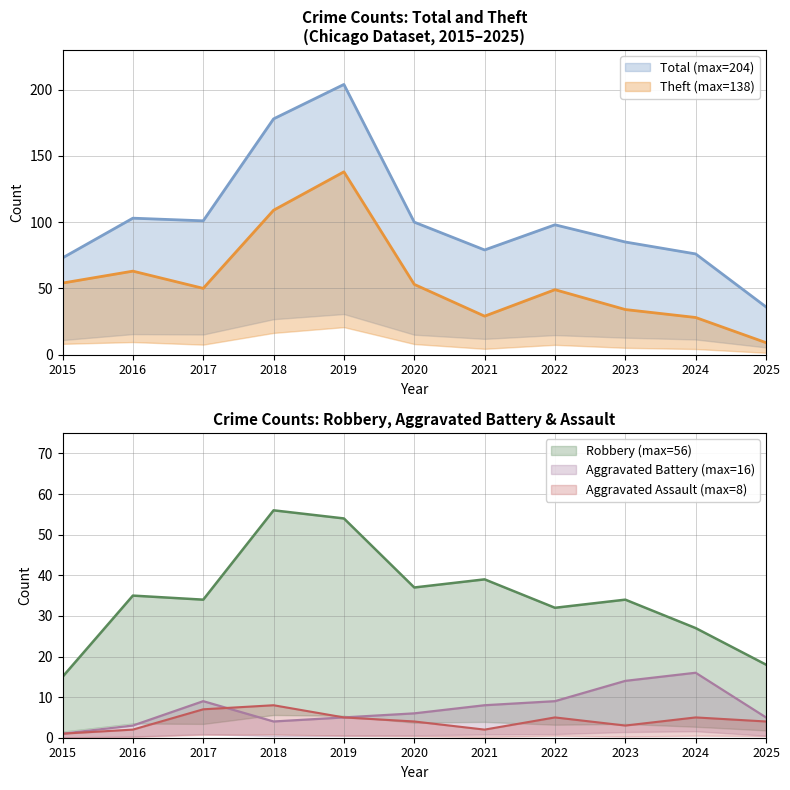

What is the highest value of the Theft series?

138